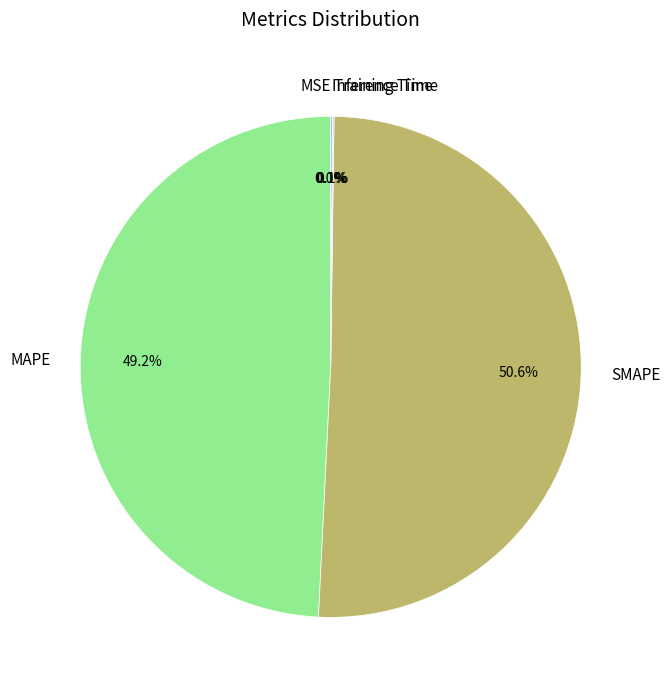

Is SMAPE the majority of the pie?

Yes